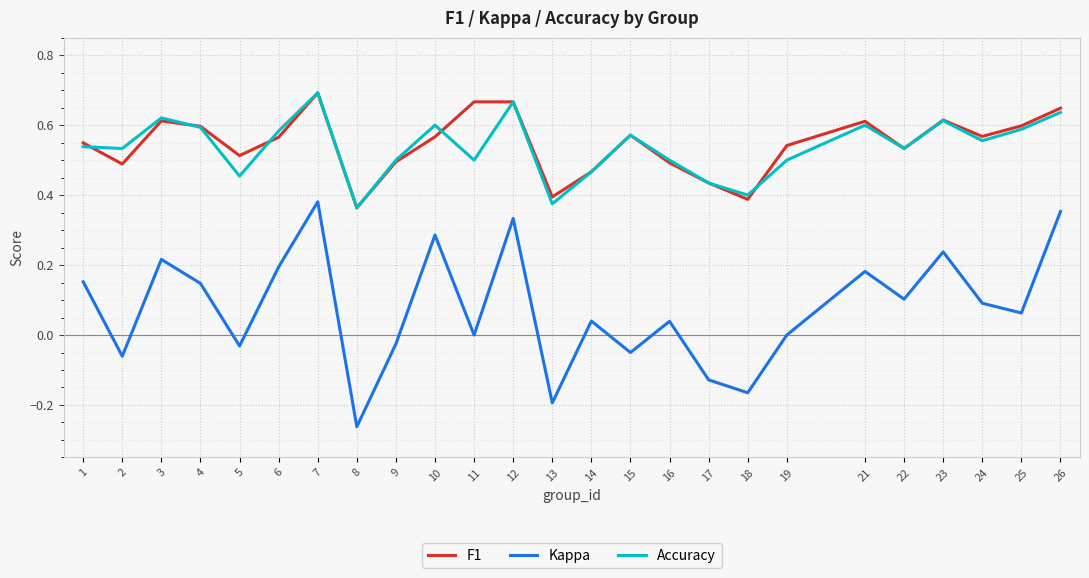

True or false: Kappa and Accuracy intersect in this chart.

False